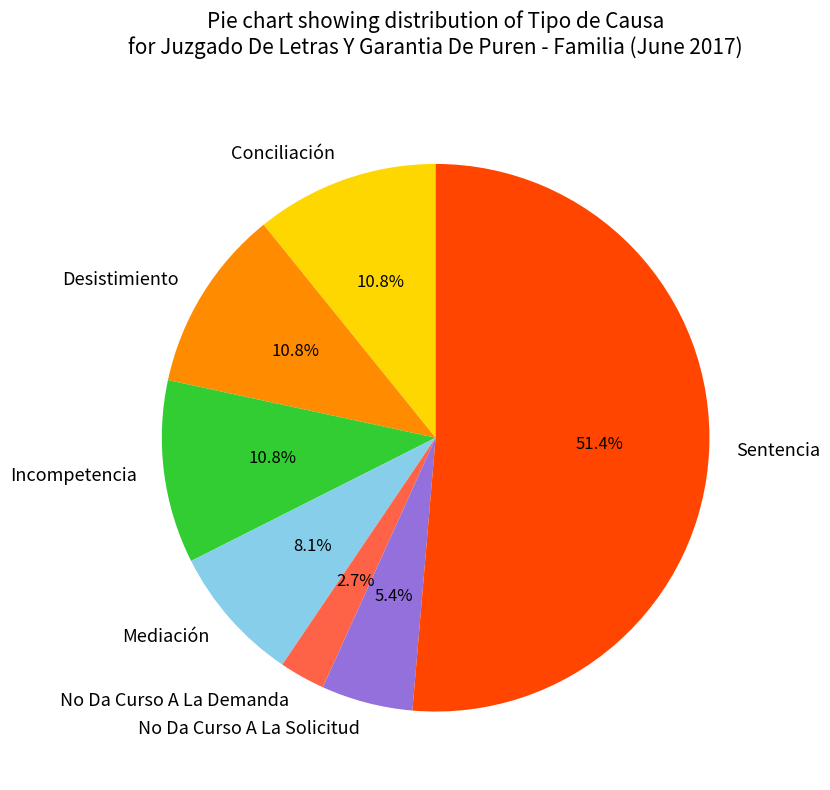

Which slice represents more than half of the pie?

Sentencia